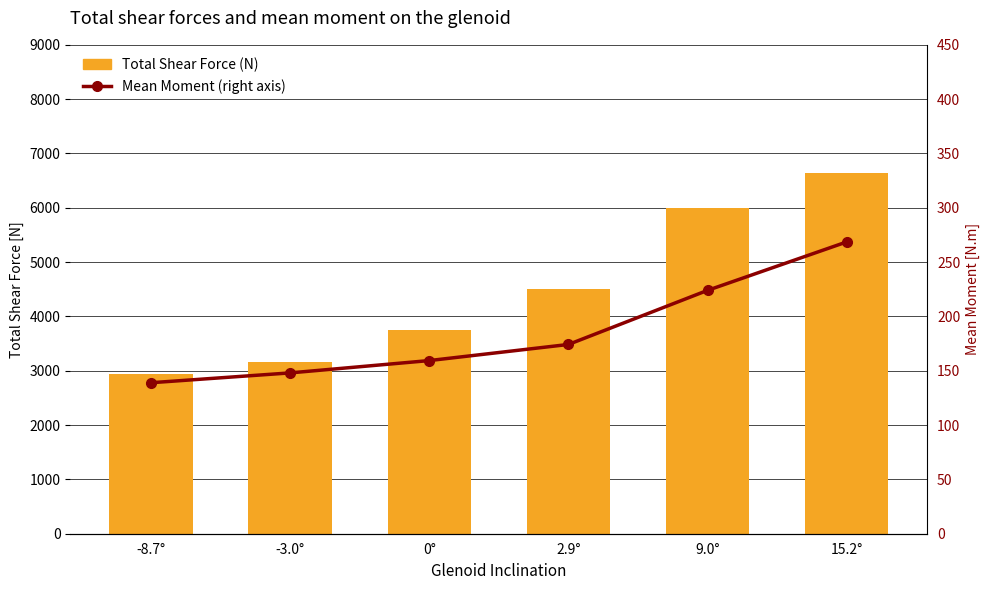

What is the sum of the Mean Moment (right axis) values at 15.2° and -8.7°?

407.6